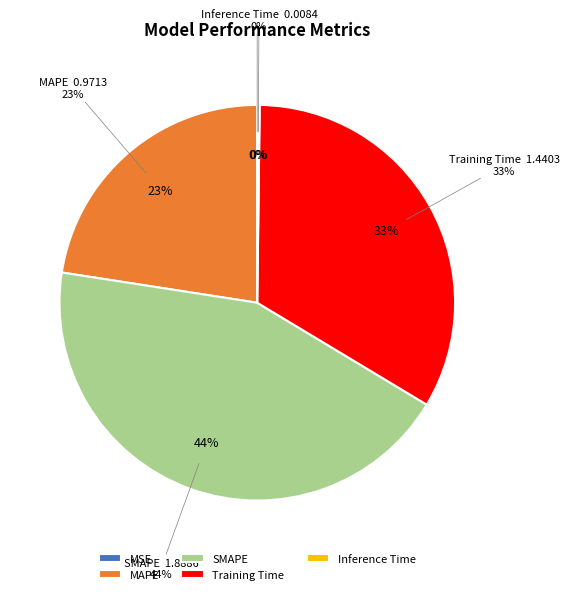

To the nearest percent, what is the average slice percentage?

20%